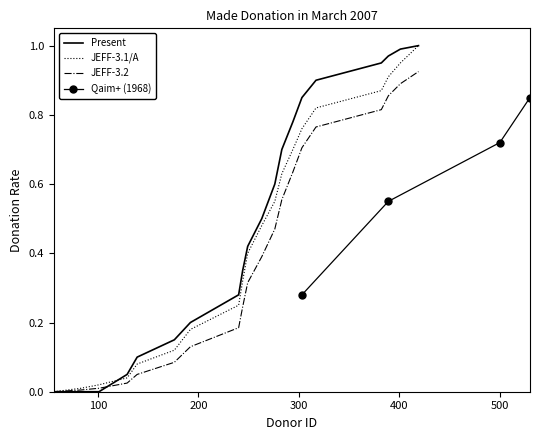

Is this an area chart (filled region under the line)?

No